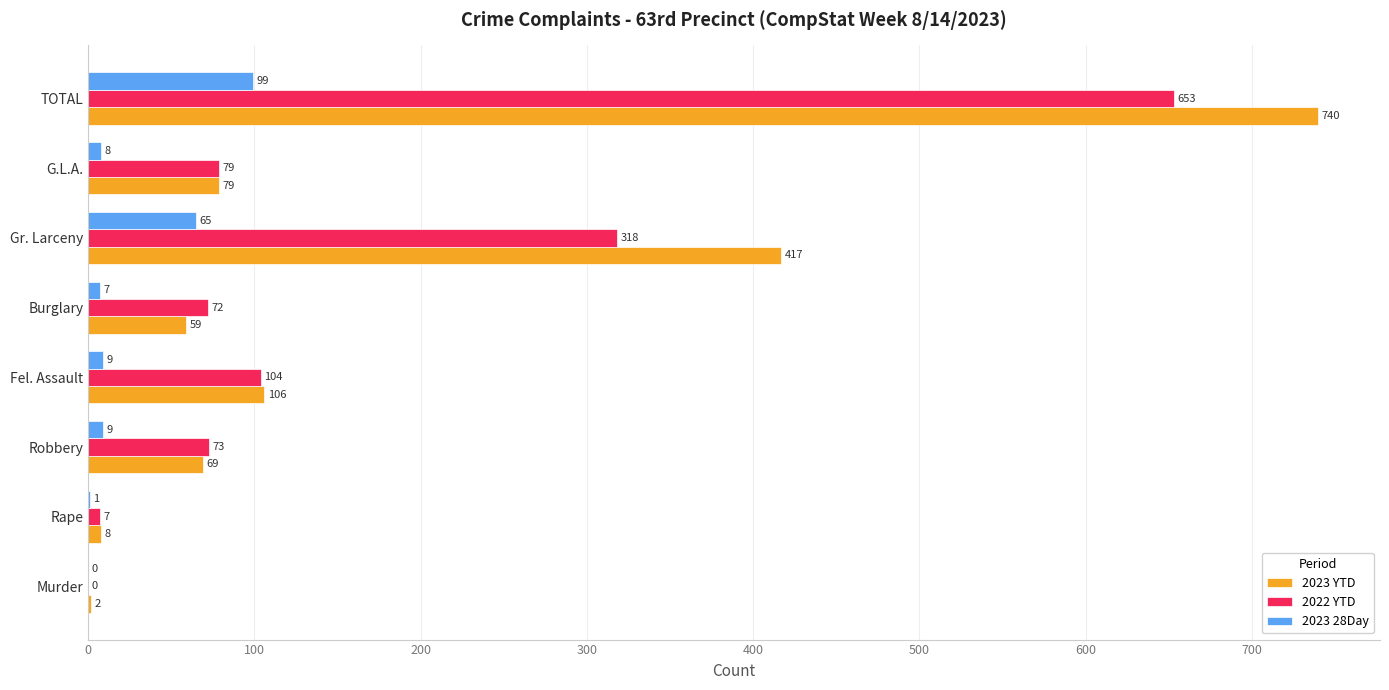

Between Robbery and G.L.A., which series saw the biggest shift?

2023 YTD